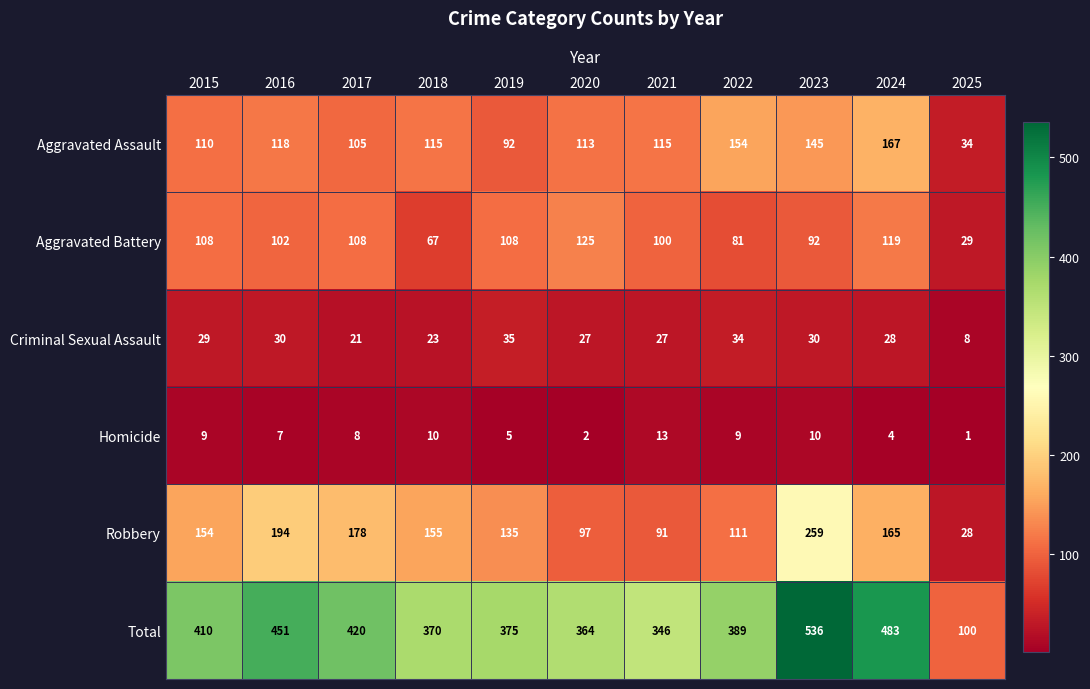

Rank the series at 2016 from lowest to highest value.

Homicide, Criminal Sexual Assault, Aggravated Battery, Aggravated Assault, Robbery, Total